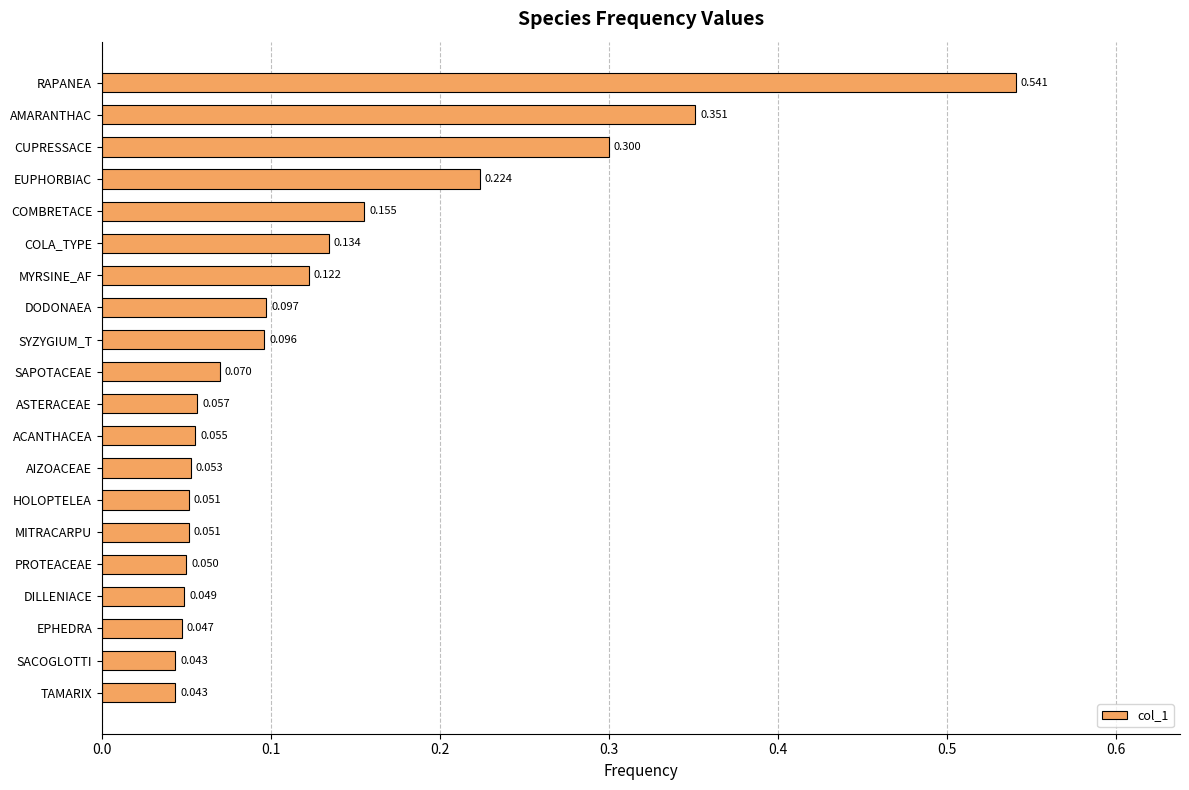

What is the sum of all values?

2.6